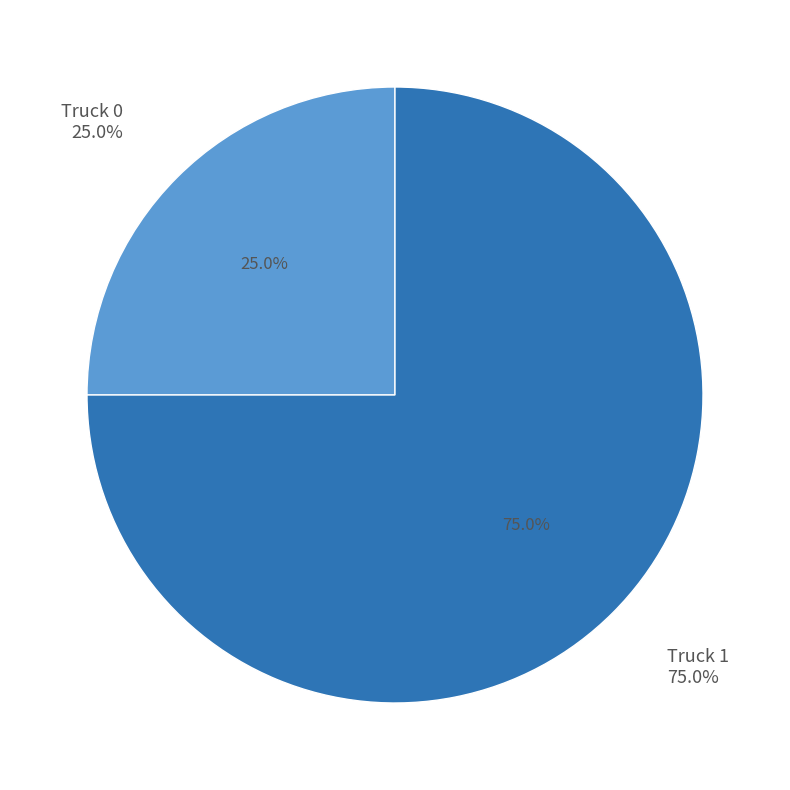

To the nearest percent, what is the combined percentage of Truck 0 and Truck 1?

100%